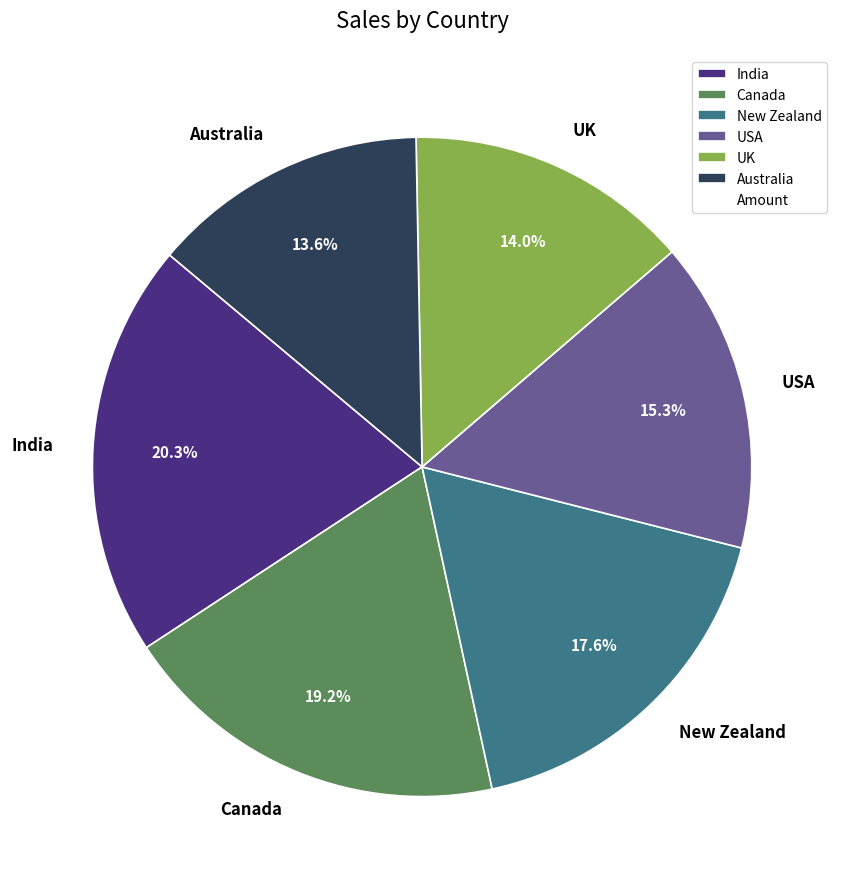

The USA slice represents 15% of the pie. True or false?

True